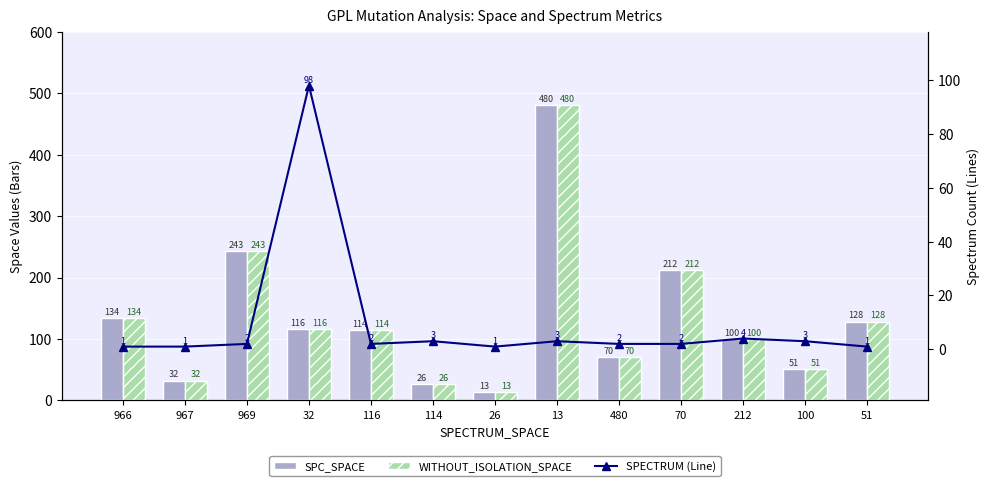

Reading left to right, extract all data points from this chart.

SPC_SPACE: 966=134	967=32	969=243	32=116	116=114	114=26	26=13	13=480	480=70	70=212	212=100	100=51	51=128
WITHOUT_ISOLATION_SPACE: 966=134	967=32	969=243	32=116	116=114	114=26	26=13	13=480	480=70	70=212	212=100	100=51	51=128
% Change Month to Month: 966=1	967=1	969=2	32=98	116=2	114=3	26=1	13=3	480=2	70=2	212=4	100=3	51=1